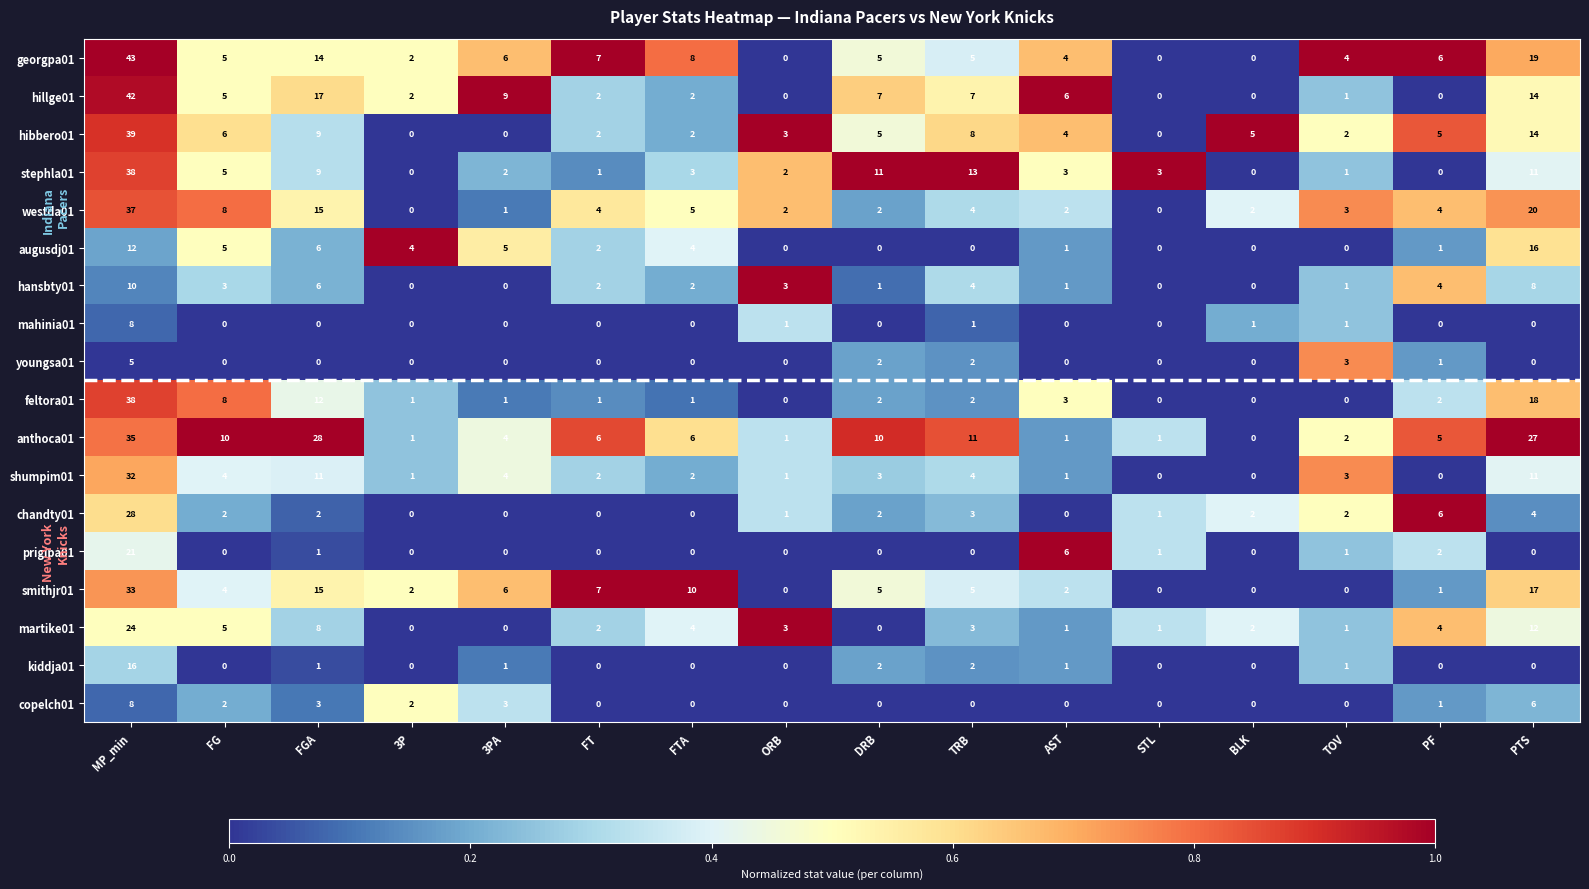

The martike01 series shows 1 at TOV. True or false?

True